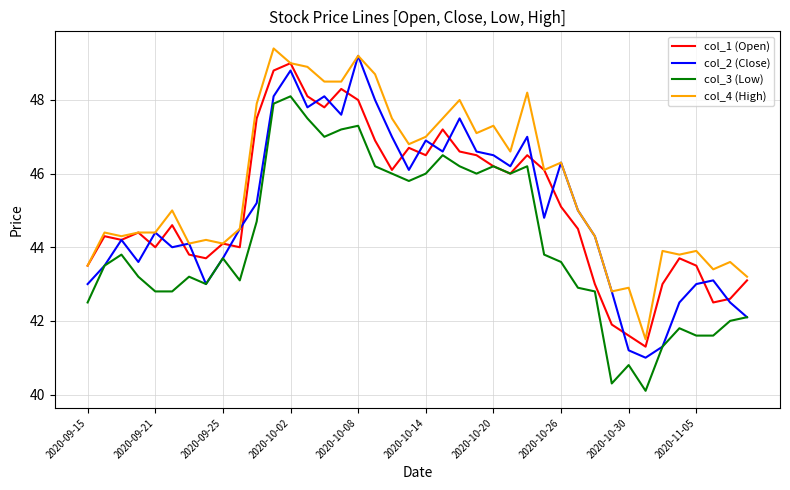

What is the minimum value for col_1 (Open)?

41.3